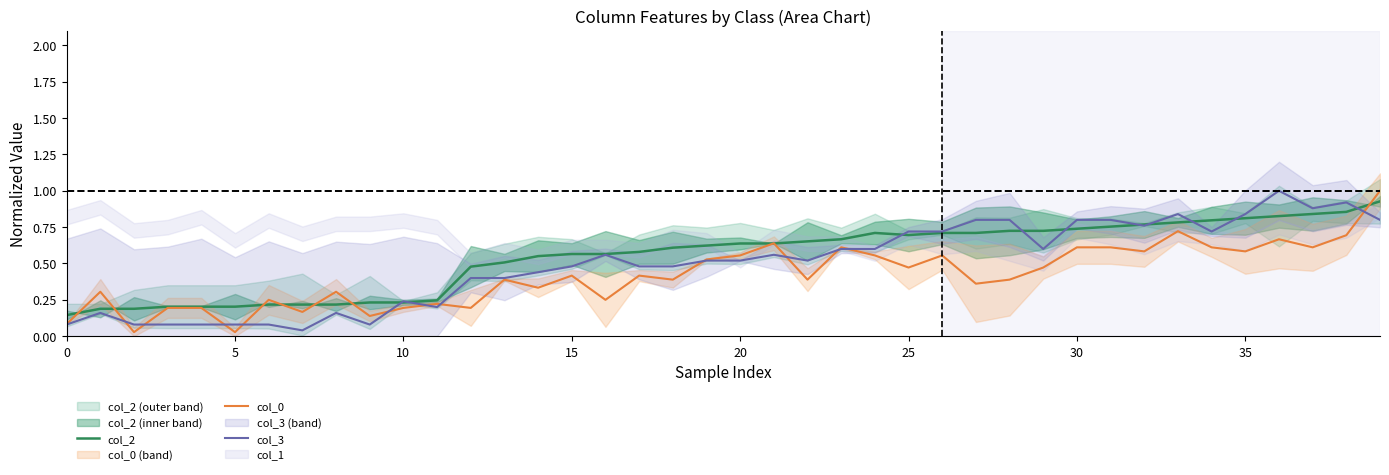

Which category has the highest value in the col_0 series?

39